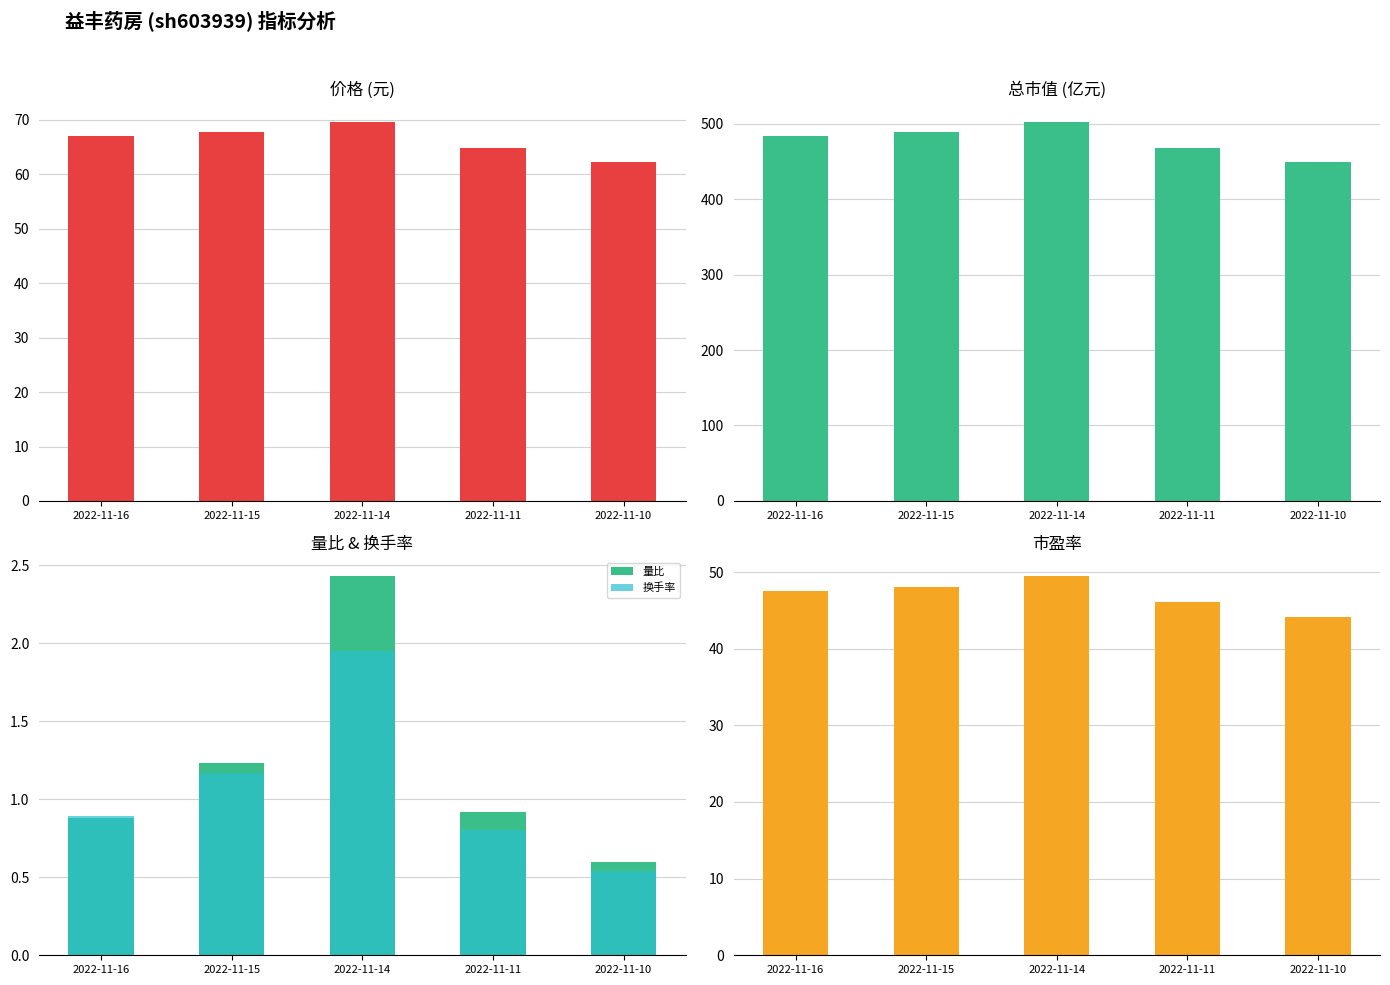

Reading left to right, list all the values displayed in this chart.

价格: 2022-11-16=66.9	2022-11-15=67.7	2022-11-14=69.6	2022-11-11=64.9	2022-11-10=62.1
总市值(亿元): 2022-11-16=483.0	2022-11-15=488.6	2022-11-14=502.4	2022-11-11=468.2	2022-11-10=448.5
量比: 2022-11-16=0.9	2022-11-15=1.2	2022-11-14=2.4	2022-11-11=0.9	2022-11-10=0.6
换手率: 2022-11-16=0.9	2022-11-15=1.2	2022-11-14=1.9	2022-11-11=0.8	2022-11-10=0.5
市盈率: 2022-11-16=47.6	2022-11-15=48.1	2022-11-14=49.5	2022-11-11=46.1	2022-11-10=44.2